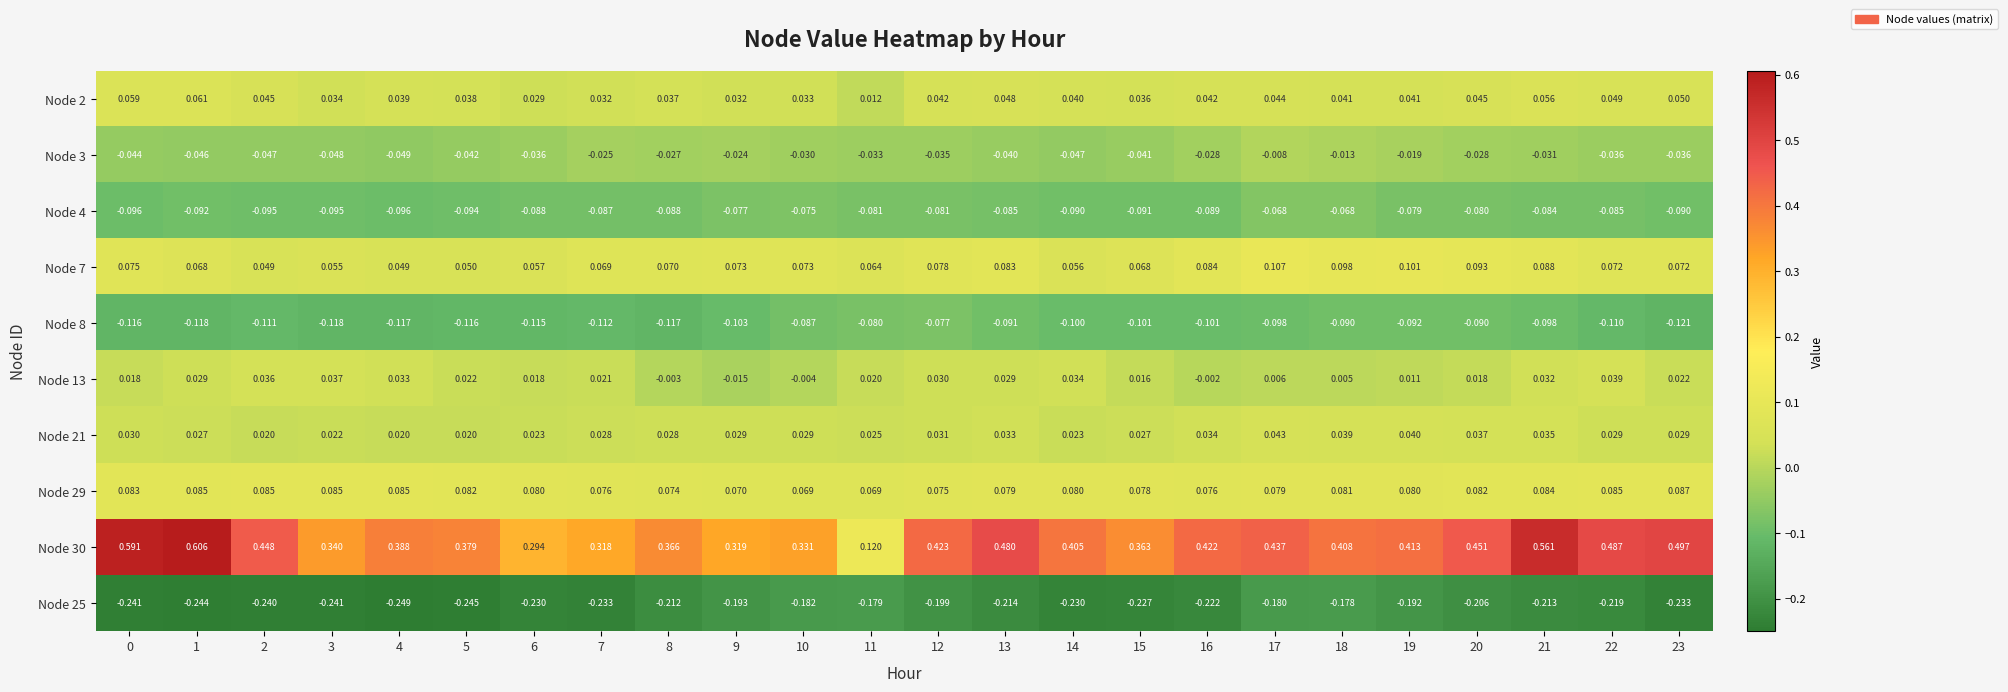

Rank the series by their maximum value, from lowest to highest.

Node 25, Node 8, Node 4, Node 3, Node 13, Node 21, Node 2, Node 29, Node 7, Node 30